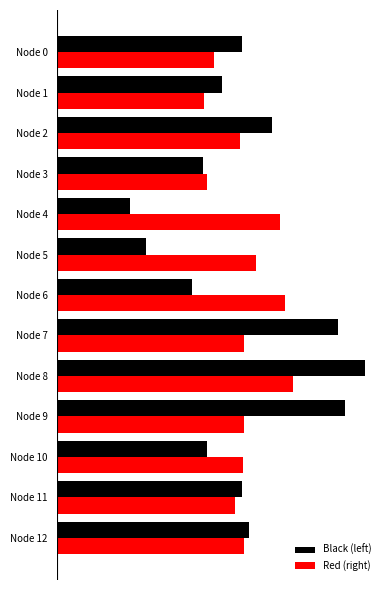

At which label does Red (right) first exceed 5?

2